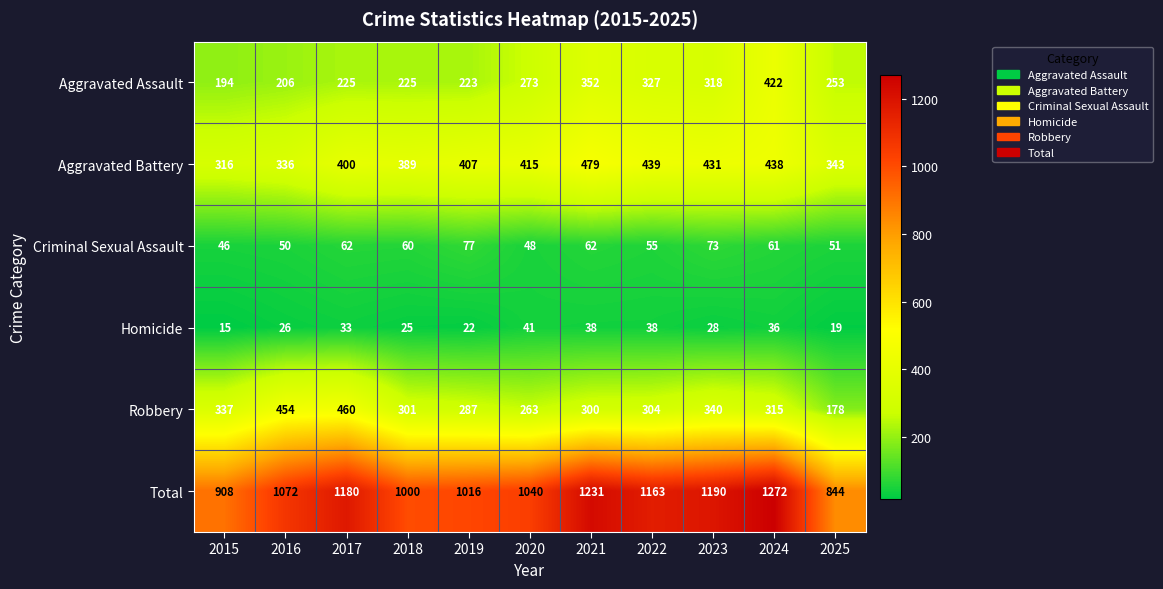

Which label corresponds to the largest value in the chart?

2024